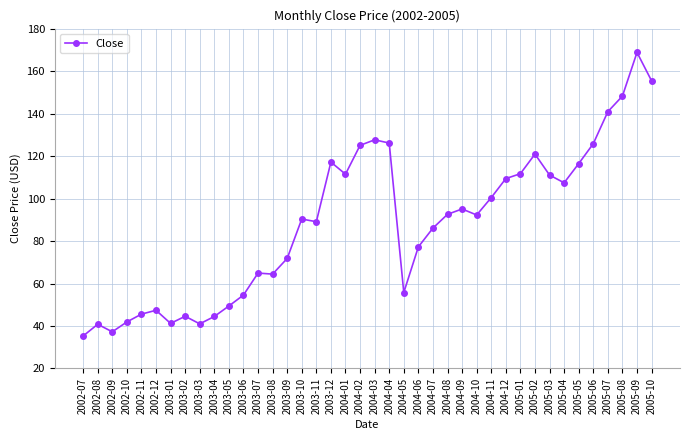

What is the approximate value at 2005-03?

111.1